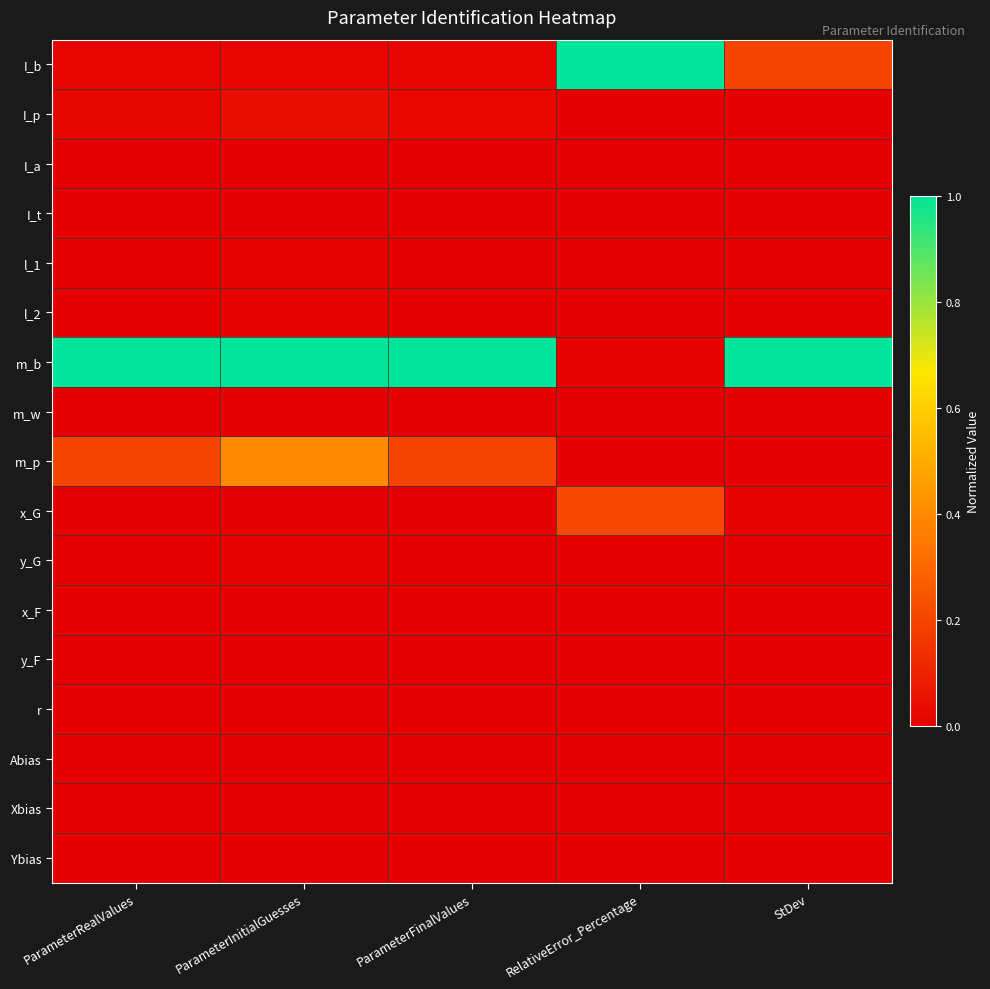

Reading left to right, transcribe all the data shown in this chart.

I_b: ParameterRealValues=0.0	ParameterInitialGuesses=0.0	ParameterFinalValues=0.0	RelativeError_Percentage=1.0	StDev=0.2
I_p: ParameterRealValues=0.0	ParameterInitialGuesses=0.0	ParameterFinalValues=0.0	RelativeError_Percentage=0.0	StDev=0.0
I_a: ParameterRealValues=0.0	ParameterInitialGuesses=0.0	ParameterFinalValues=0.0	RelativeError_Percentage=0.0	StDev=0.0
I_t: ParameterRealValues=0.0	ParameterInitialGuesses=0.0	ParameterFinalValues=0.0	RelativeError_Percentage=0.0	StDev=0.0
l_1: ParameterRealValues=0.0	ParameterInitialGuesses=0.0	ParameterFinalValues=0.0	RelativeError_Percentage=0.0	StDev=0.0
l_2: ParameterRealValues=0.0	ParameterInitialGuesses=0.0	ParameterFinalValues=0.0	RelativeError_Percentage=0.0	StDev=0.0
m_b: ParameterRealValues=1.0	ParameterInitialGuesses=1.0	ParameterFinalValues=1.0	RelativeError_Percentage=0.0	StDev=1.0
m_w: ParameterRealValues=0.0	ParameterInitialGuesses=0.0	ParameterFinalValues=0.0	RelativeError_Percentage=0.0	StDev=0.0
m_p: ParameterRealValues=0.2	ParameterInitialGuesses=0.4	ParameterFinalValues=0.2	RelativeError_Percentage=0.0	StDev=0.0
x_G: ParameterRealValues=0.0	ParameterInitialGuesses=0.0	ParameterFinalValues=0.0	RelativeError_Percentage=0.2	StDev=0.0
y_G: ParameterRealValues=0.0	ParameterInitialGuesses=0.0	ParameterFinalValues=0.0	RelativeError_Percentage=0.0	StDev=0.0
x_F: ParameterRealValues=0.0	ParameterInitialGuesses=0.0	ParameterFinalValues=0.0	RelativeError_Percentage=0.0	StDev=0.0
y_F: ParameterRealValues=0.0	ParameterInitialGuesses=0.0	ParameterFinalValues=0.0	RelativeError_Percentage=0.0	StDev=0.0
r: ParameterRealValues=0.0	ParameterInitialGuesses=0.0	ParameterFinalValues=0.0	RelativeError_Percentage=0.0	StDev=0.0
Abias: ParameterRealValues=0.0	ParameterInitialGuesses=0.0	ParameterFinalValues=0.0	RelativeError_Percentage=0.0	StDev=0.0
Xbias: ParameterRealValues=0.0	ParameterInitialGuesses=0.0	ParameterFinalValues=0.0	RelativeError_Percentage=0.0	StDev=0.0
Ybias: ParameterRealValues=0.0	ParameterInitialGuesses=0.0	ParameterFinalValues=0.0	RelativeError_Percentage=0.0	StDev=0.0